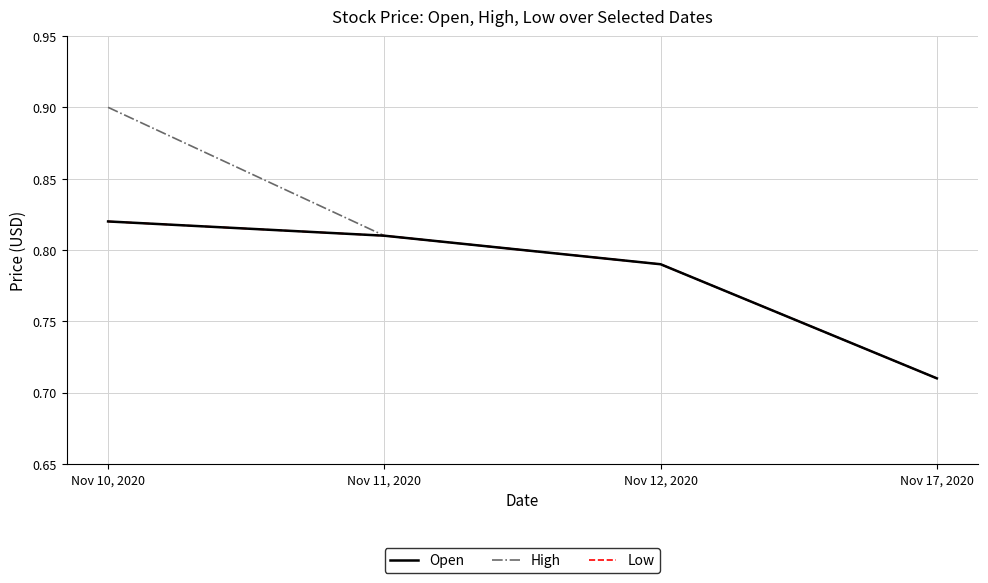

Does the chart have visible grid lines?

Yes